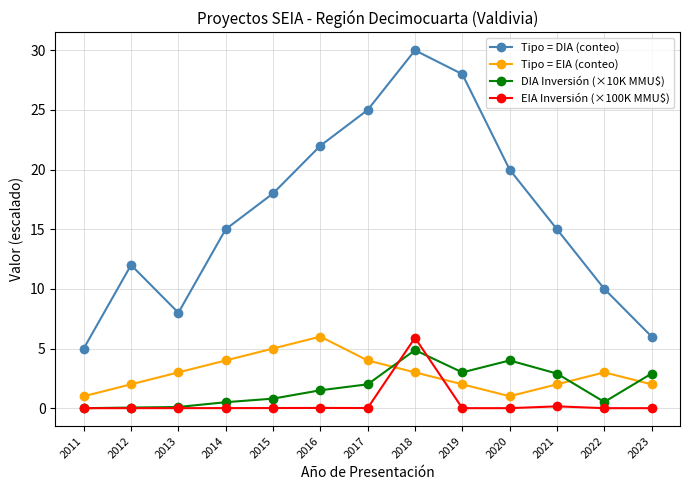

Is the value of DIA Inversión (×10K MMU$) at 2018 greater than the value of Tipo = EIA (conteo) at 2019?

Yes